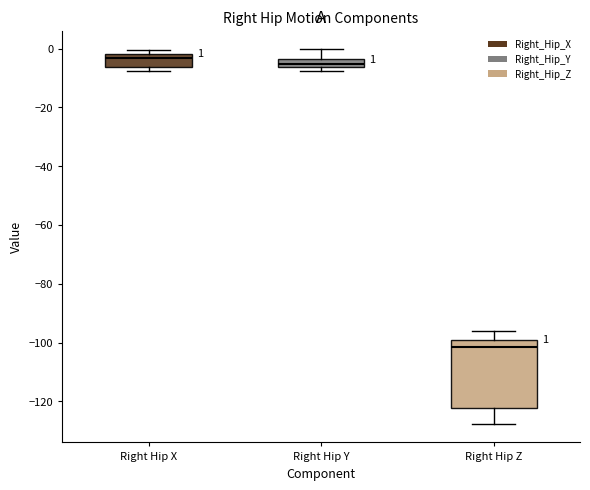

Comparing the boxes themselves (not the whiskers), which one is the tallest?

Right Hip Z